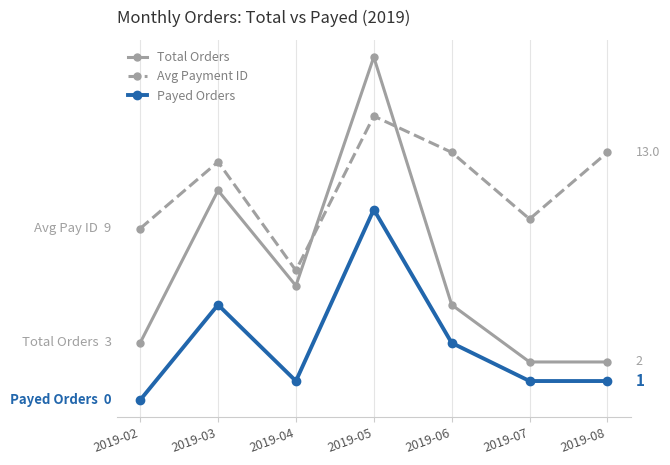

At which category does Payed Orders reach its first local peak?

2019-03